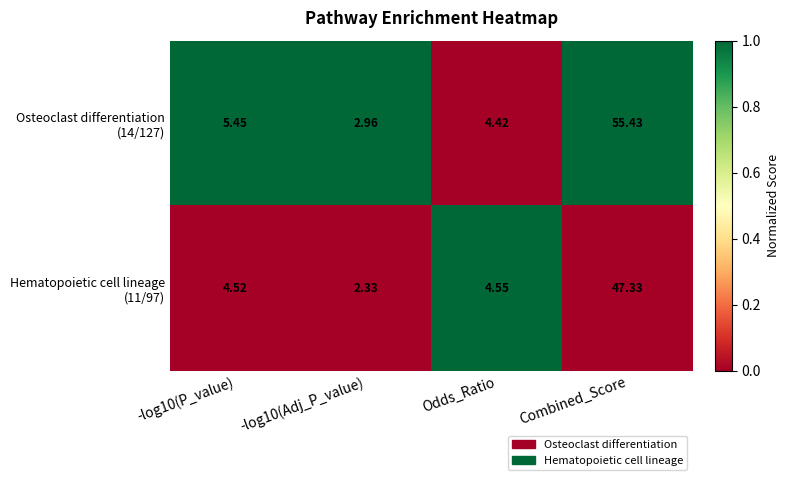

At which category is the sum across all series the highest?

Combined_Score